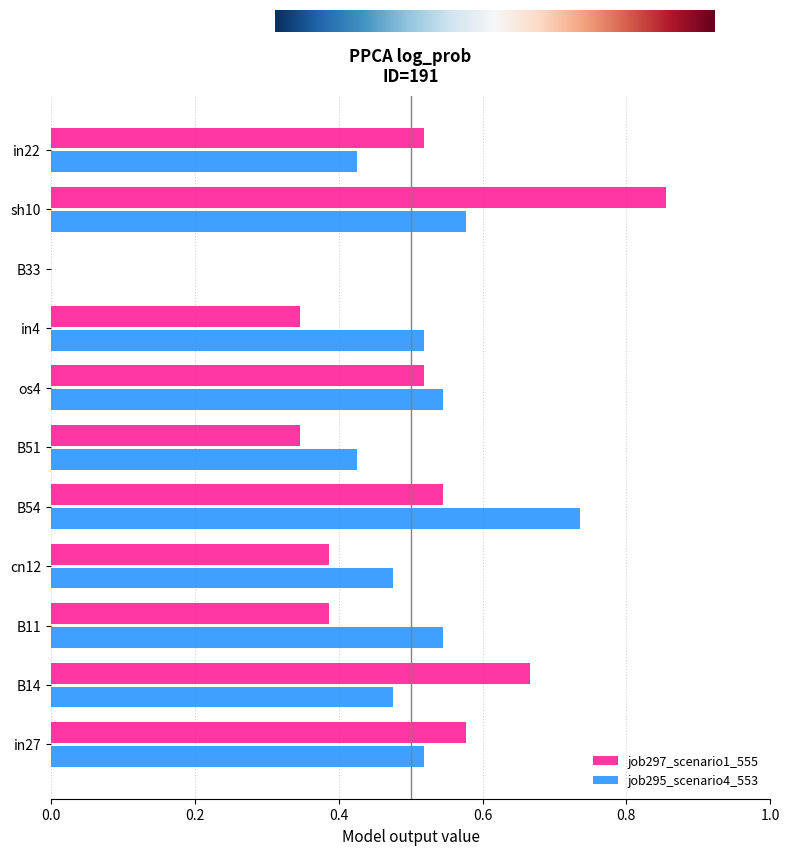

Which series has the largest total across all categories?

job295_scenario4_553